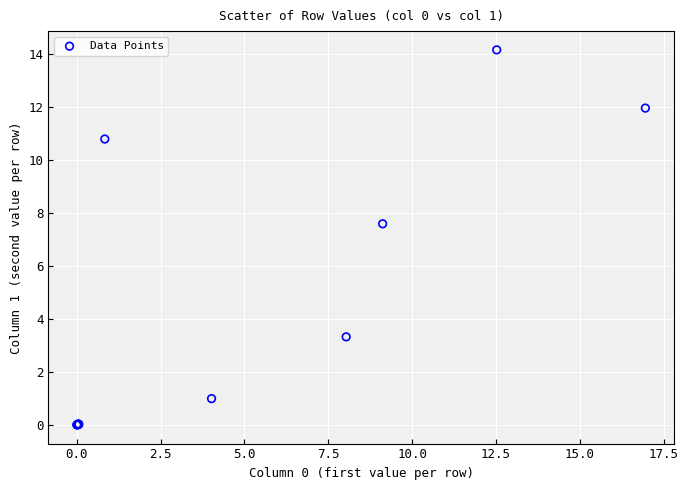

What Y value in the scatter plot is closest to 7?

7.6